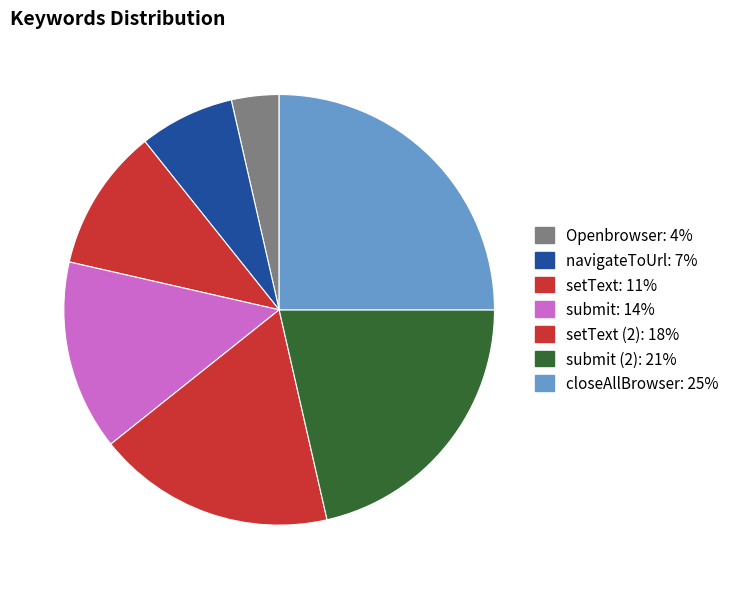

Which category has the biggest portion of the pie?

closeAllBrowser